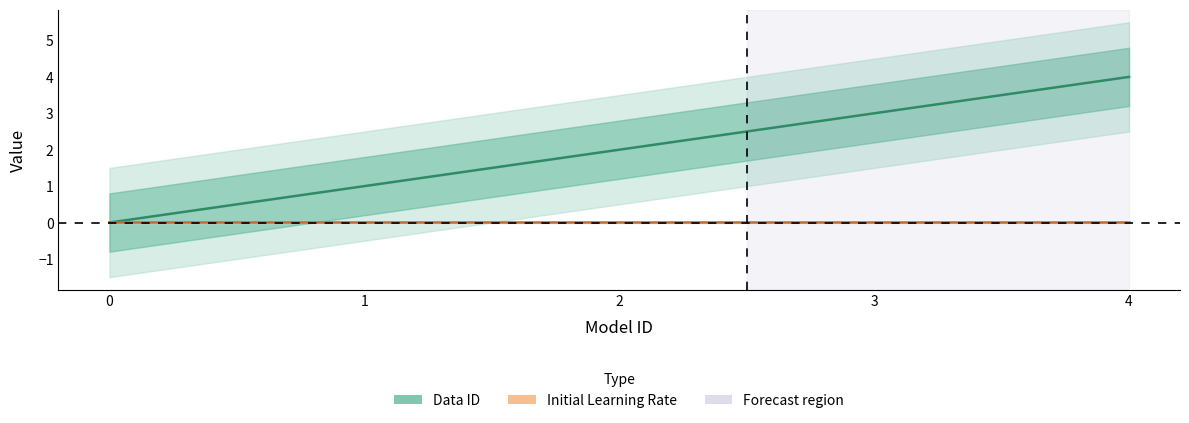

What is the spread (max minus min) of values at 3?

3.0